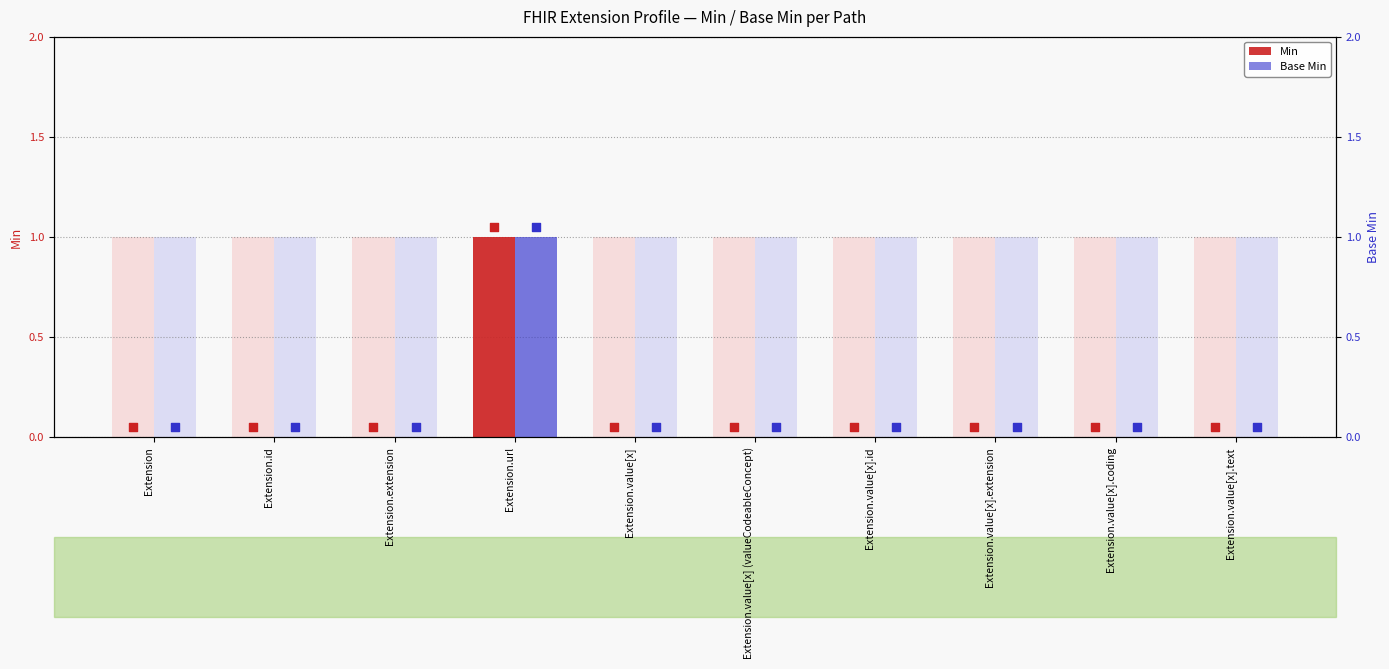

What are all the series names shown in the legend?

Min, Base Min